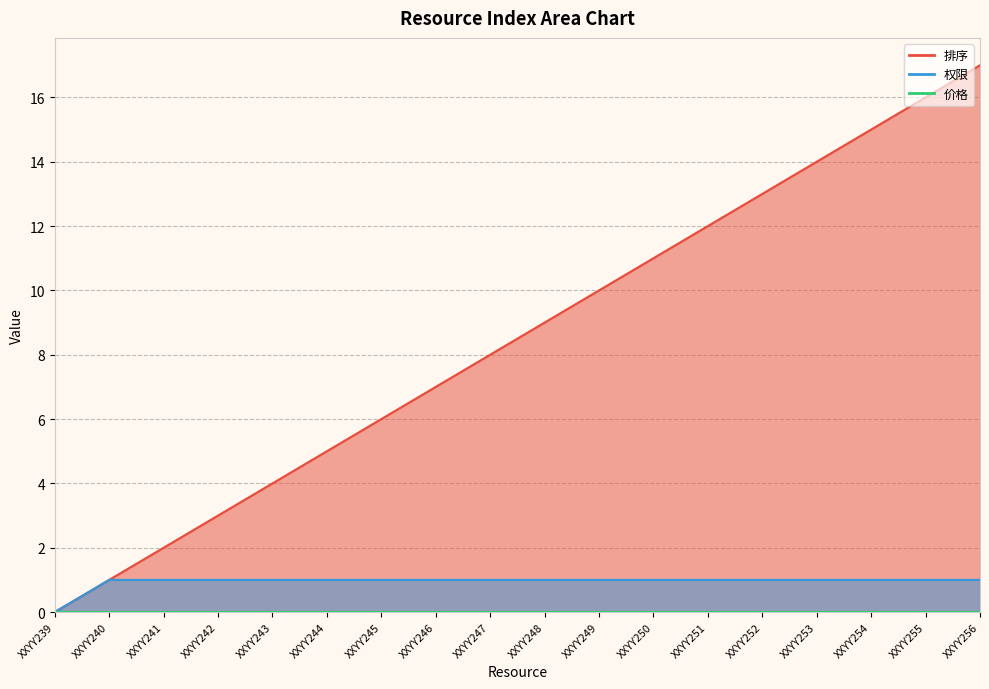

Reading right to left, list all the values displayed in this chart.

排序: 17	16	15	14	13	12	11	10	9	8	7	6	5	4	3	2	1	0
权限: 1	1	1	1	1	1	1	1	1	1	1	1	1	1	1	1	1	0